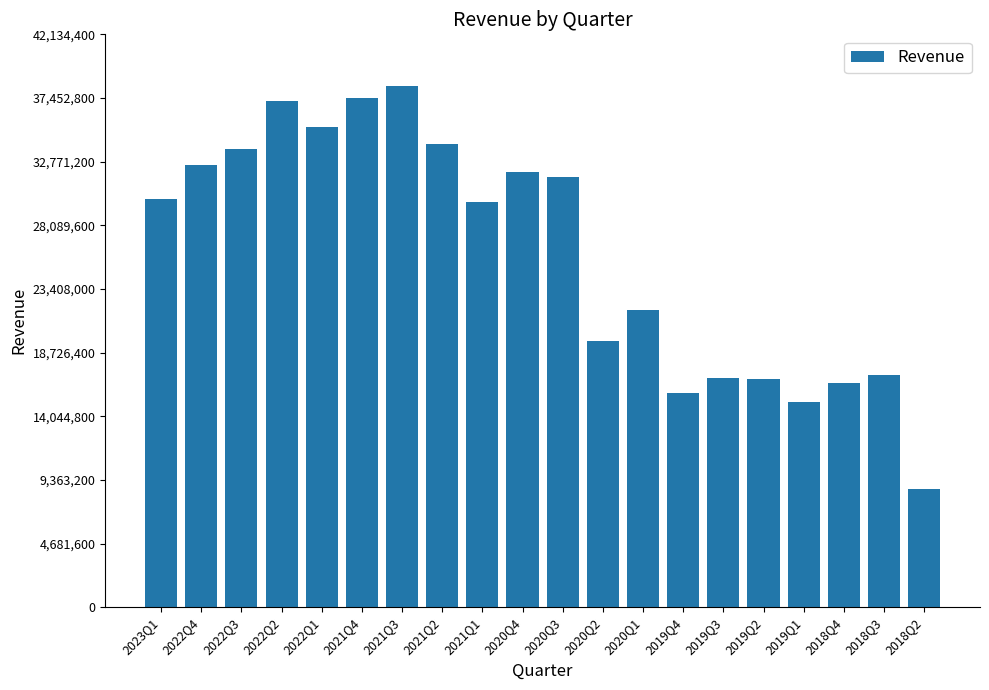

Between 2020Q2 and 2022Q2, which is larger?

2022Q2